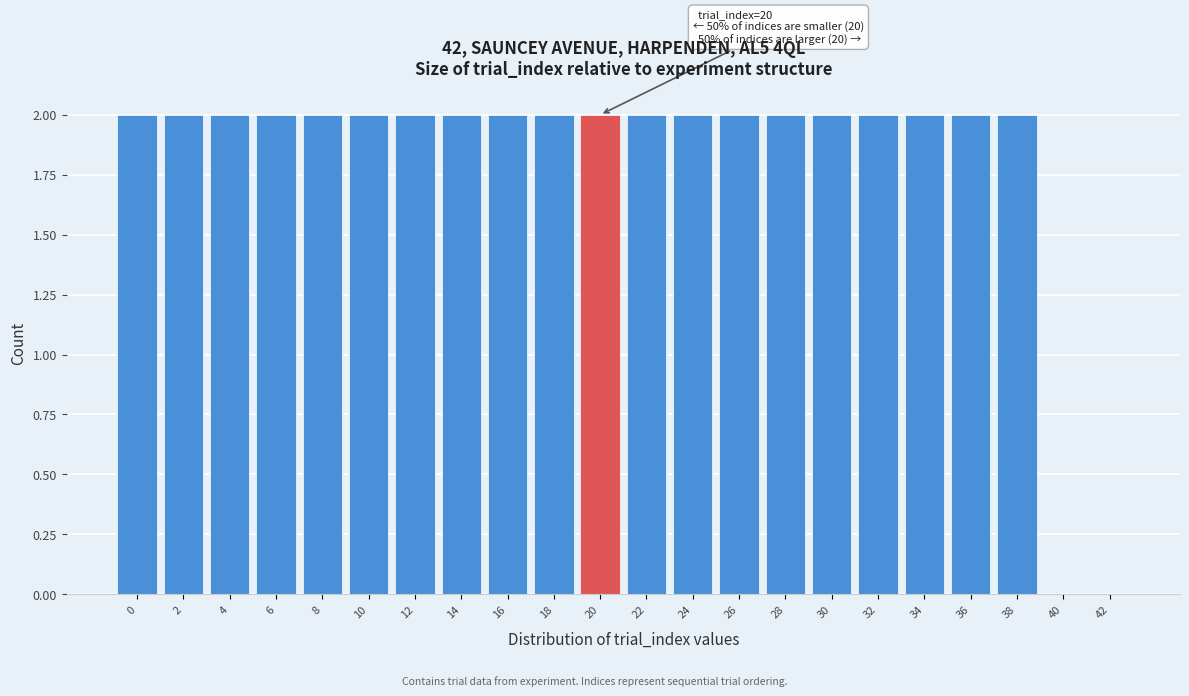

Reading right to left, list all the values displayed in this chart.

42=0	40=0	38=2	36=2	34=2	32=2	30=2	28=2	26=2	24=2	22=2	20=2	18=2	16=2	14=2	12=2	10=2	8=2	6=2	4=2	2=2	0=2